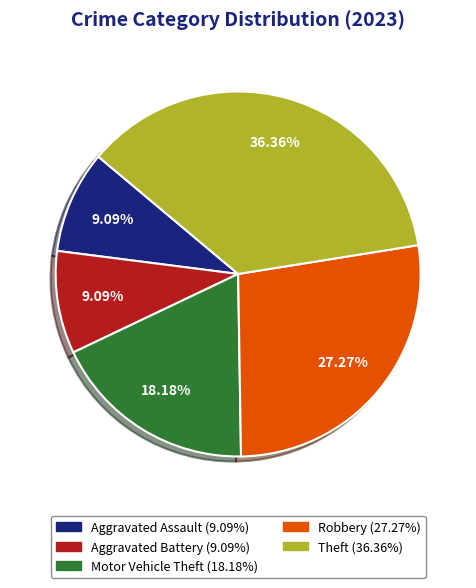

To the nearest percent, what is the difference between the largest and smallest slice percentages?

27%